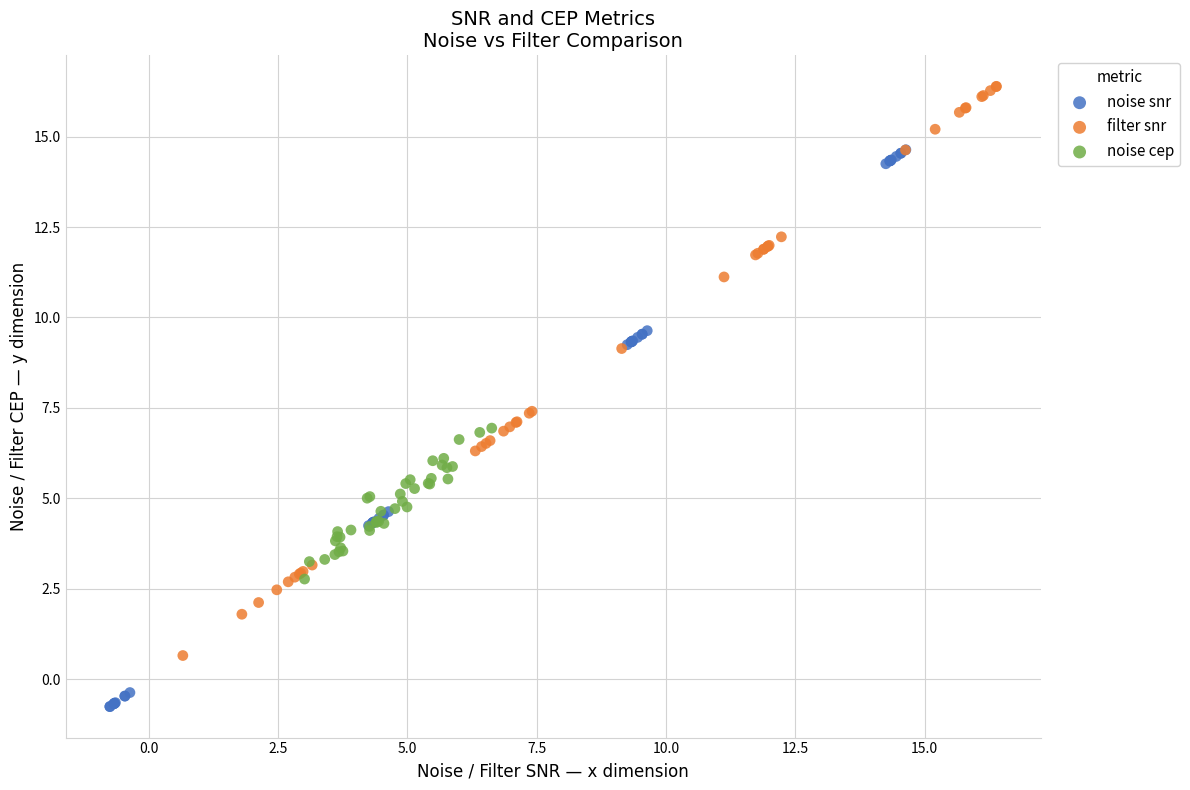

Which series contains the highest Y value?

filter snr